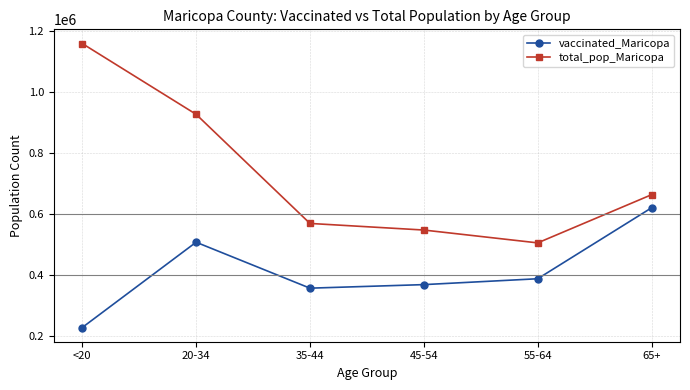

Is this an area chart (filled region under the line)?

No